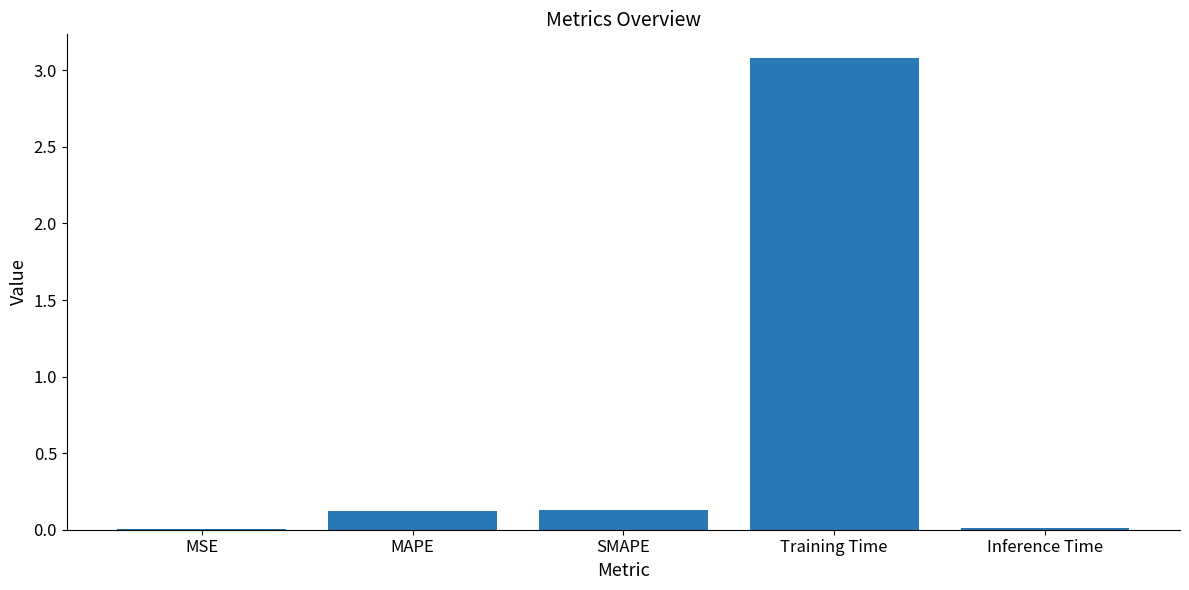

What is the change in value from MAPE to Inference Time?

-0.1